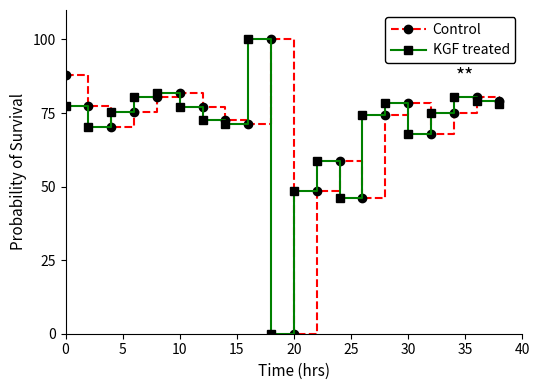

True or false: Control has more than 0 points higher than both neighbors.

True